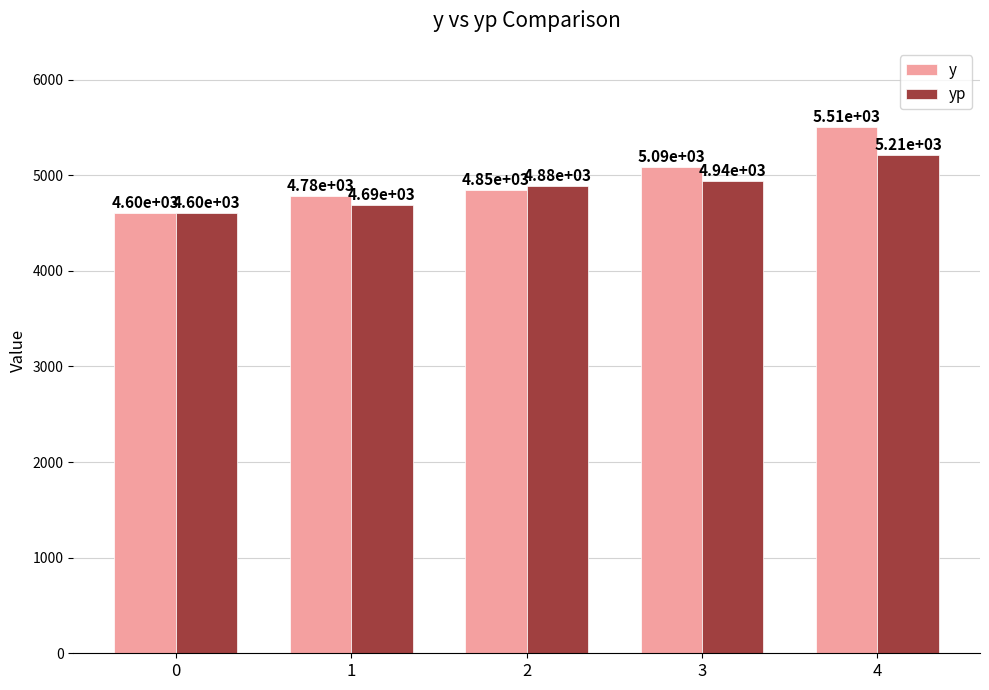

Does the chart contain stacked bars?

No